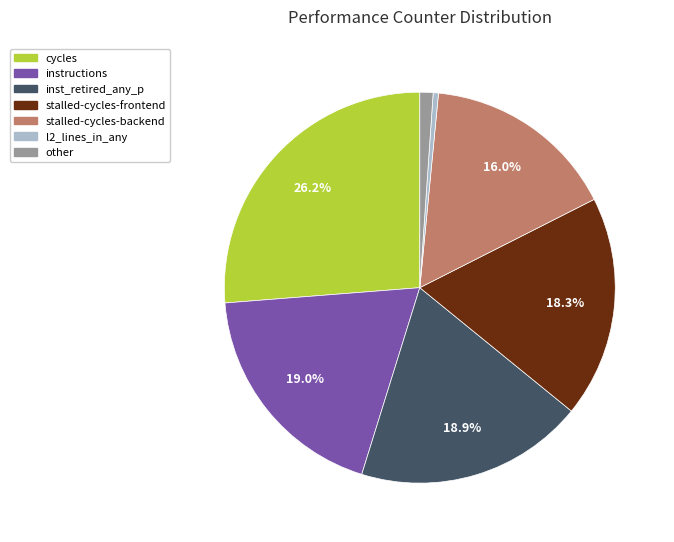

Is there any slice that represents more than half of the pie?

No